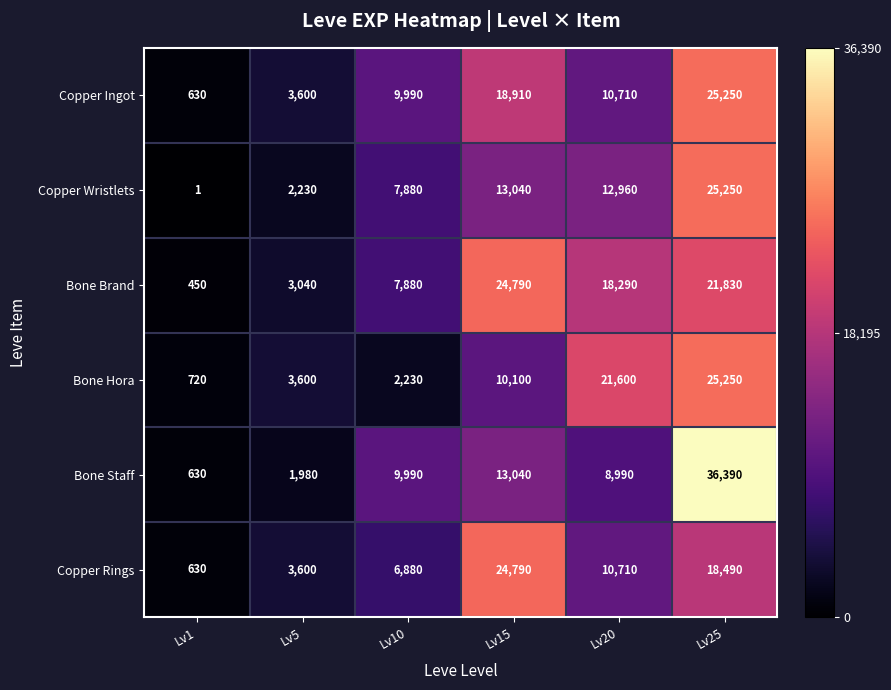

How many data points does each series have?

6